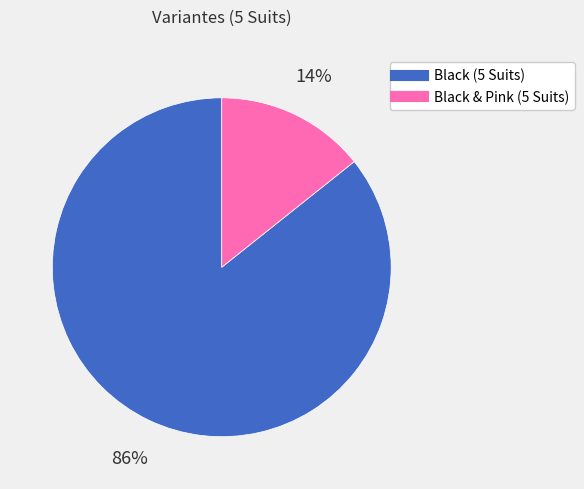

Is the sum of Black & Pink (5 Suits) and Black (5 Suits) greater than half?

Yes